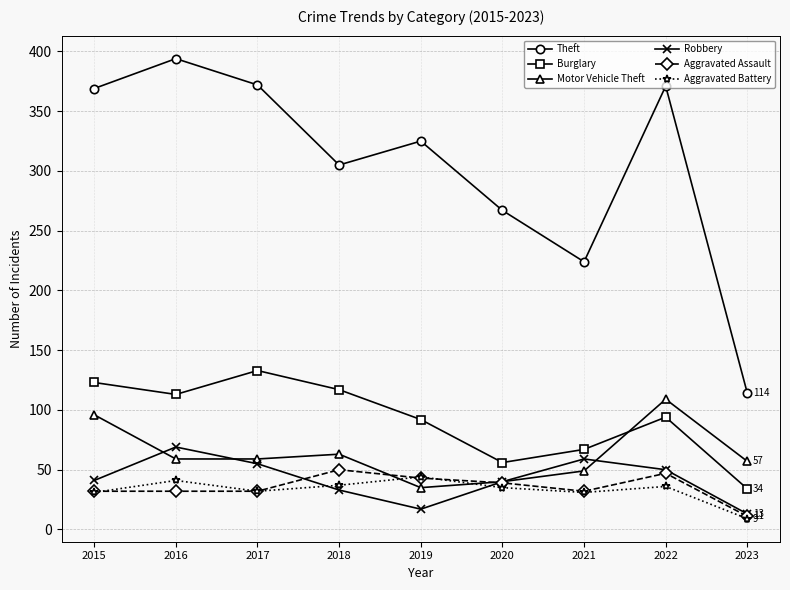

At which category does Theft reach its first local valley?

2018